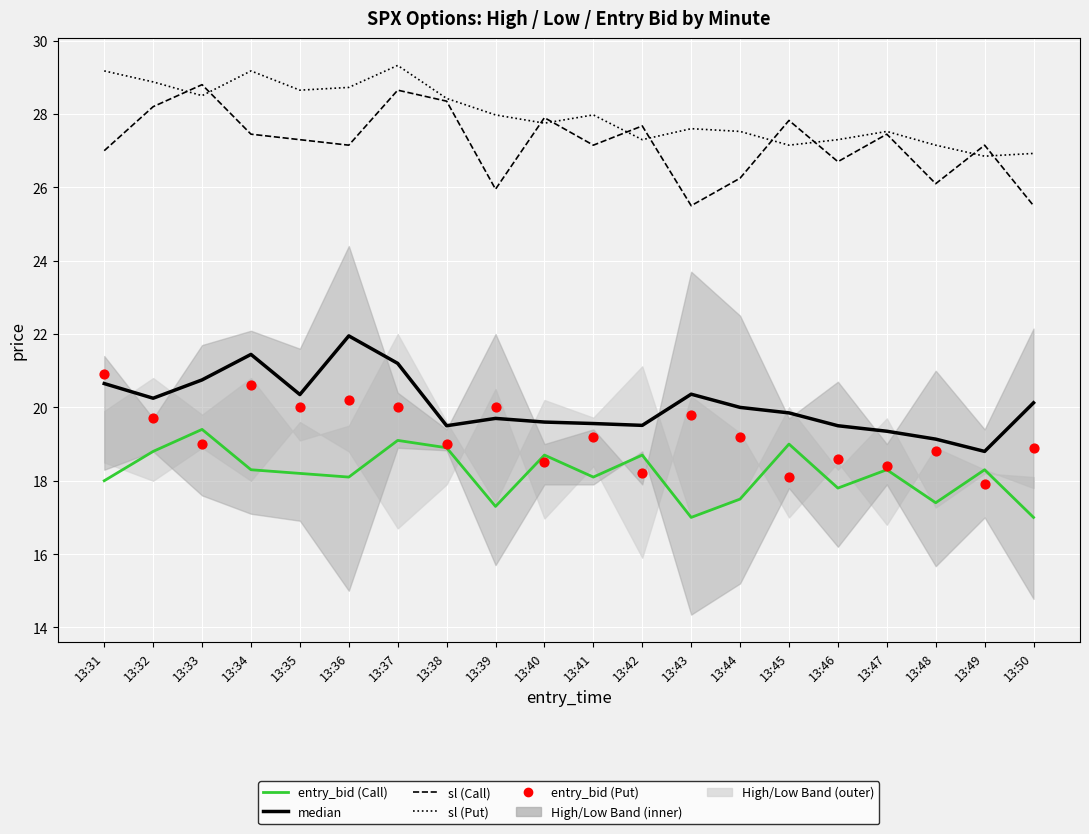

Which series has the largest total across all categories?

sl (Put)